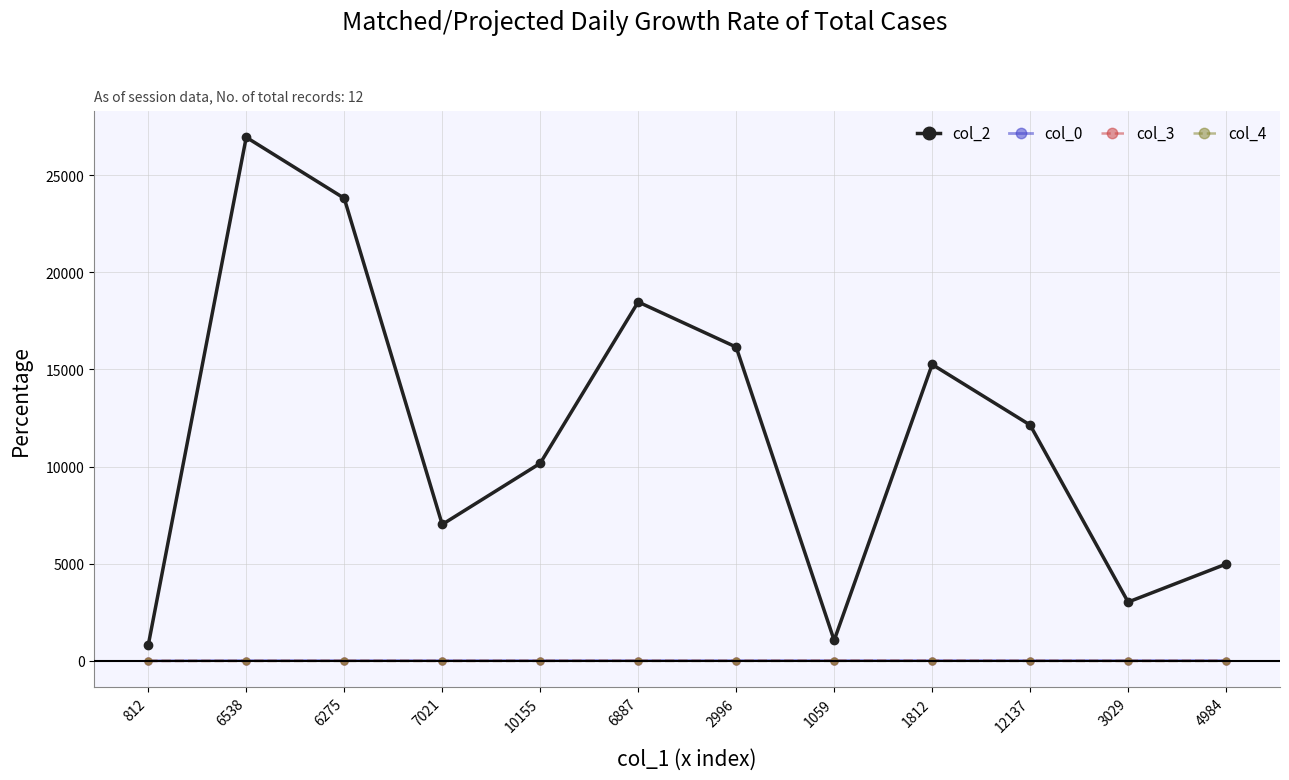

What is the difference between the maximum and minimum values in the col_4 series?

1.0